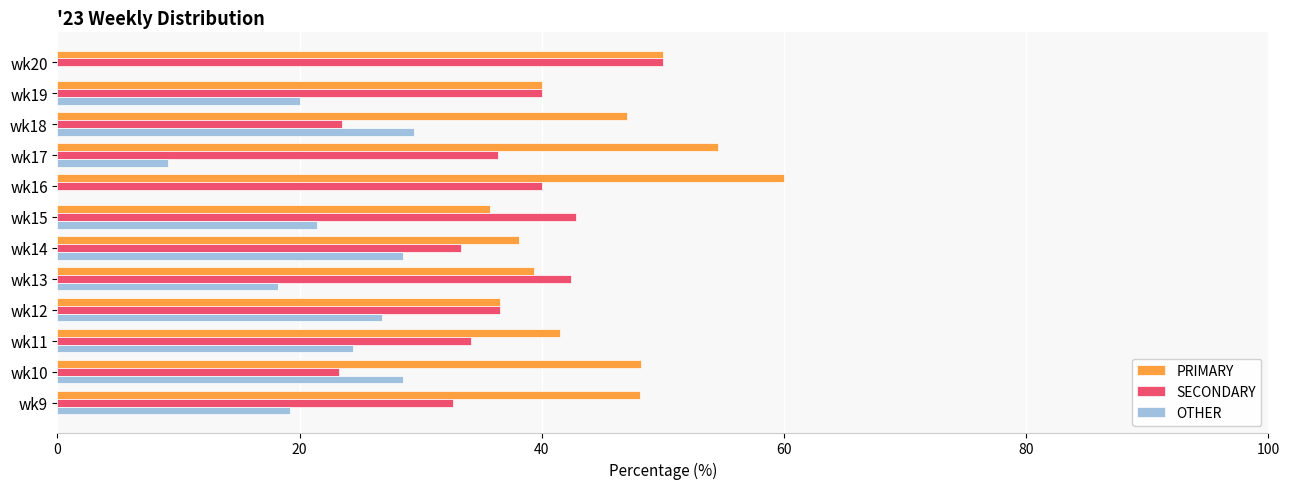

What is the sum of all SECONDARY values?

435.1